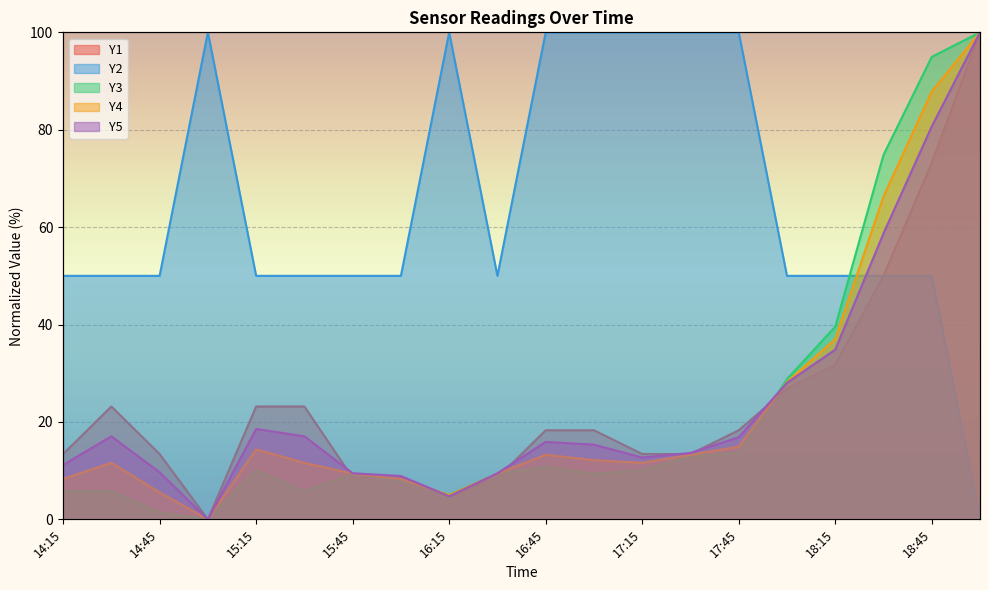

Reading left to right, transcribe all the data shown in this chart.

Y1: 13.4	23.2	13.4	0.0	23.2	23.2	8.5	8.5	4.9	8.5	18.3	18.3	13.4	13.4	18.3	26.8	31.7	50.0	73.2	100.0
Y2: 50.0	50.0	50.0	100.0	50.0	50.0	50.0	50.0	100.0	50.0	100.0	100.0	100.0	100.0	100.0	50.0	50.0	50.0	50.0	0.0
Y3: 5.8	5.8	1.4	0.0	10.1	5.8	9.4	7.9	5.0	9.4	10.8	9.4	10.1	12.9	13.7	28.8	39.6	74.8	95.0	100.0
Y4: 8.3	11.6	5.5	0.0	14.4	11.6	9.4	8.3	5.0	9.4	13.3	12.2	11.6	13.3	14.9	28.2	37.0	66.3	87.8	100.0
Y5: 11.2	17.0	9.7	0.0	18.6	17.0	9.5	8.9	4.7	9.5	15.9	15.3	12.7	13.6	16.9	28.0	34.8	58.7	80.7	100.0